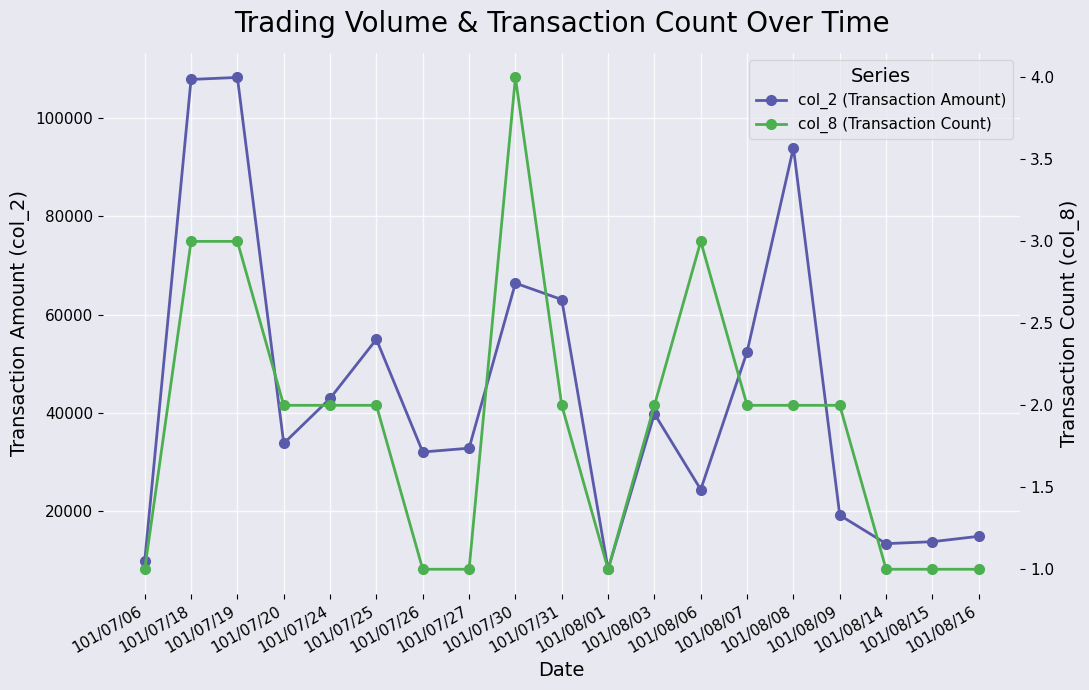

What is the sum of the col_2 (Transaction Amount) values at 101/08/03 and 101/08/08?

133780